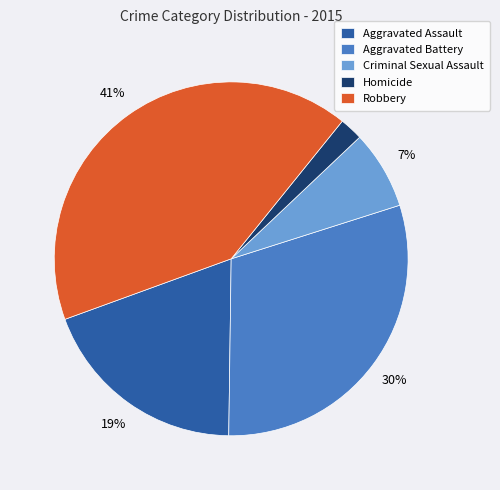

Is Aggravated Battery the majority of the pie?

No